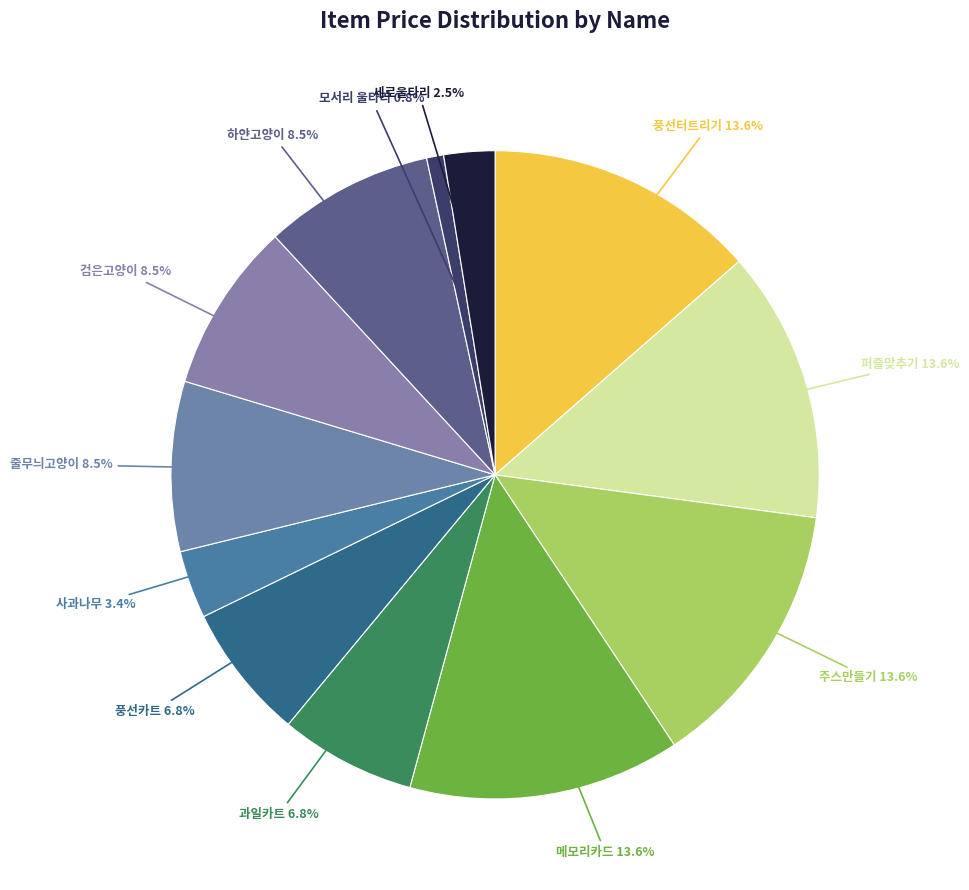

Is the sum of 풍선터트리기 and 주스만들기 greater than half?

No